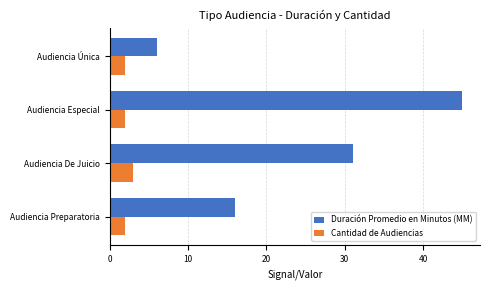

Which series has the largest range (max minus min)?

Duración Promedio en Minutos (MM)